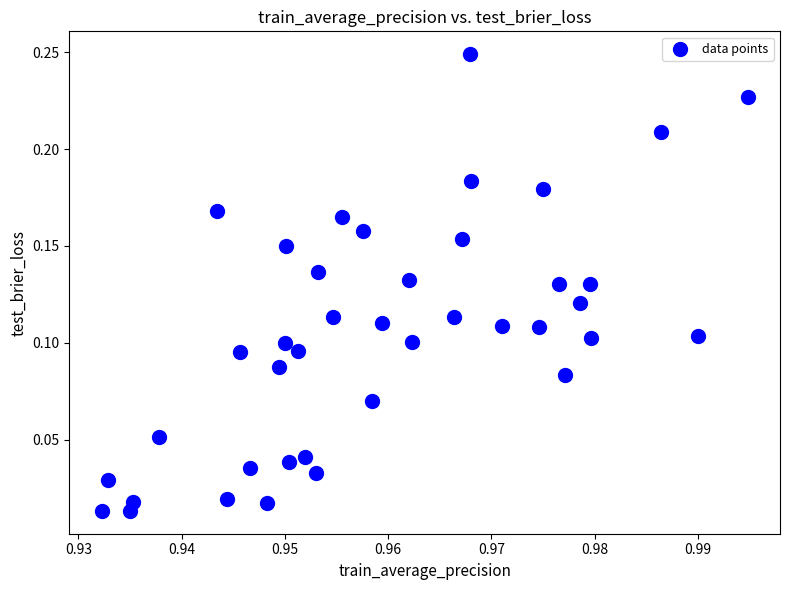

How many data points are displayed?

40